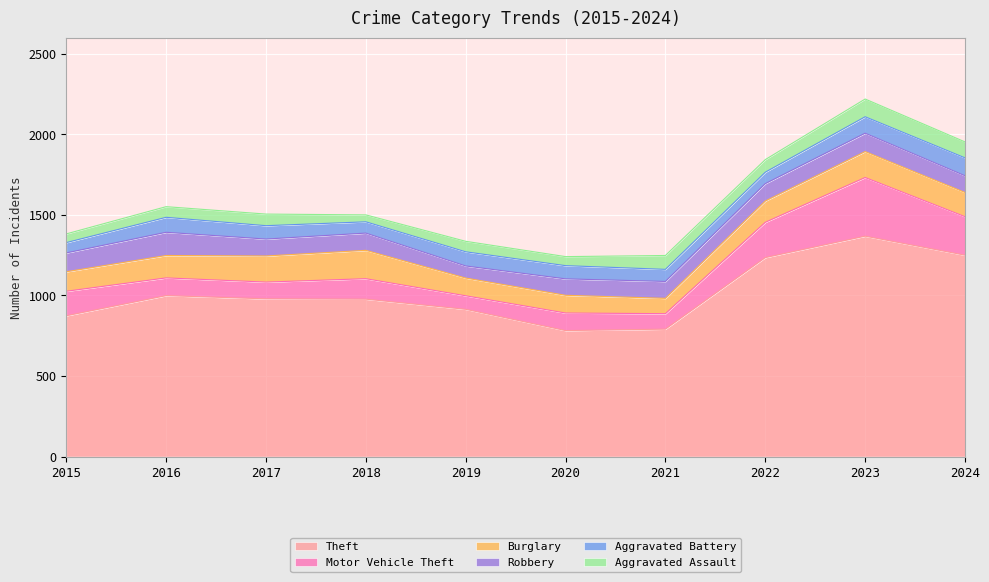

What is the spread (max minus min) of values at 2019?

849